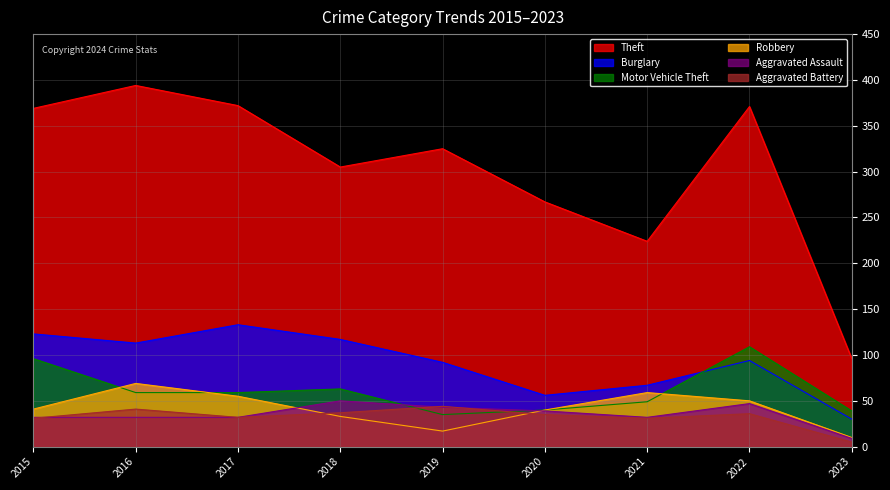

What are all the series names shown in the legend?

Theft, Burglary, Motor Vehicle Theft, Robbery, Aggravated Assault, Aggravated Battery